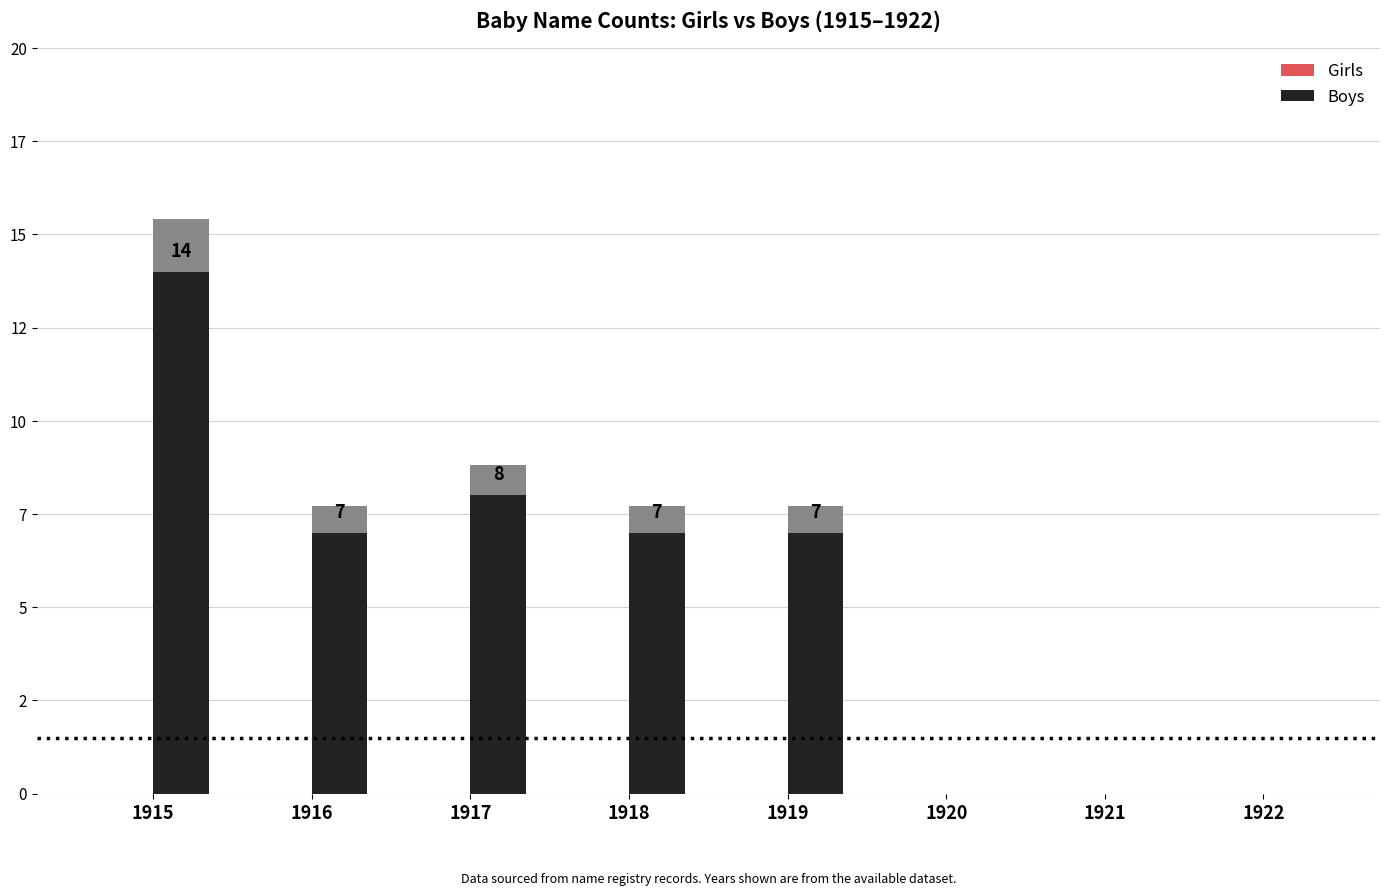

What is the maximum value for Boys?

14